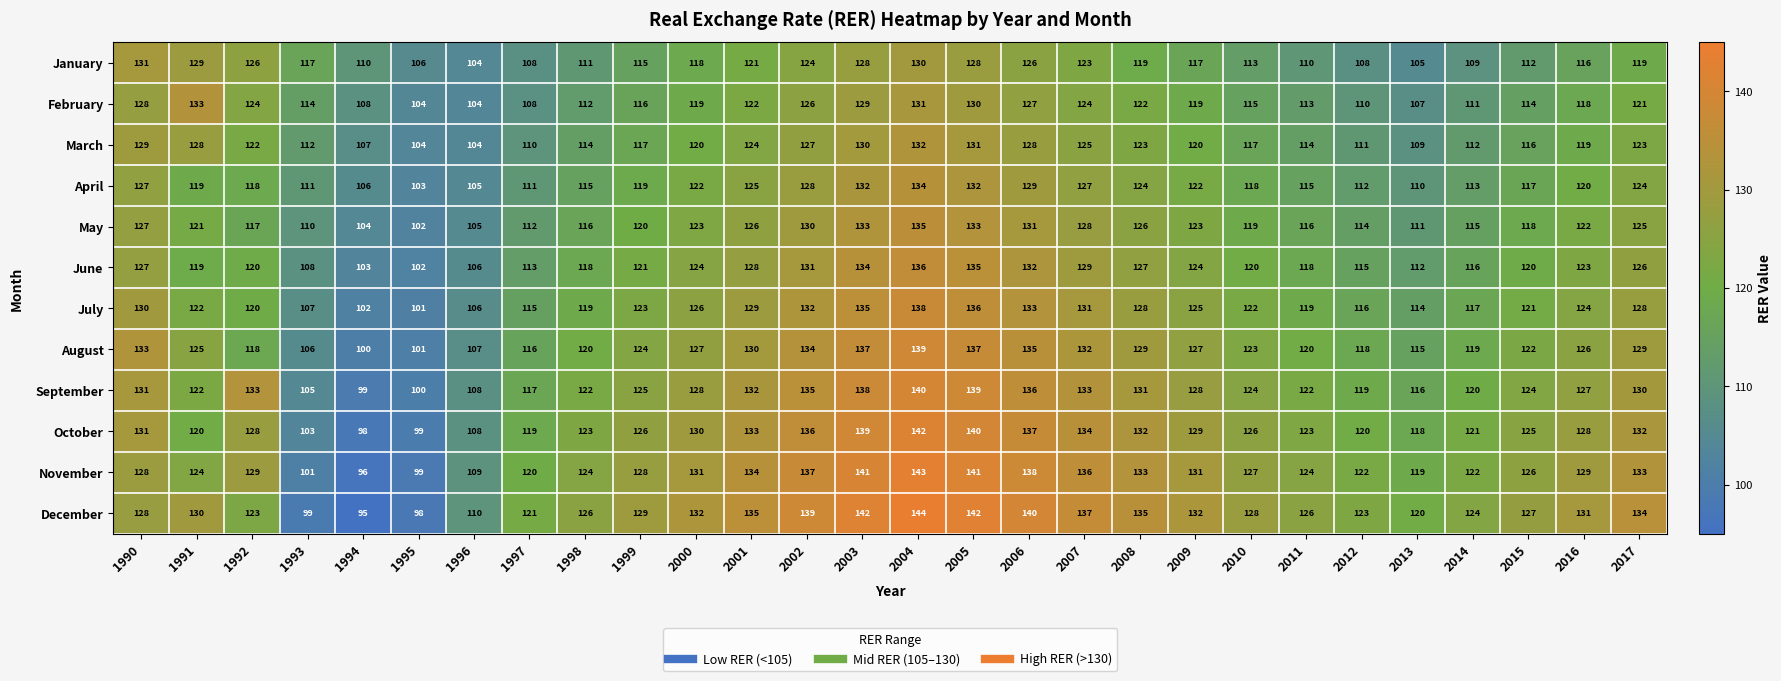

What is the difference between the highest and lowest values at 2013?

15